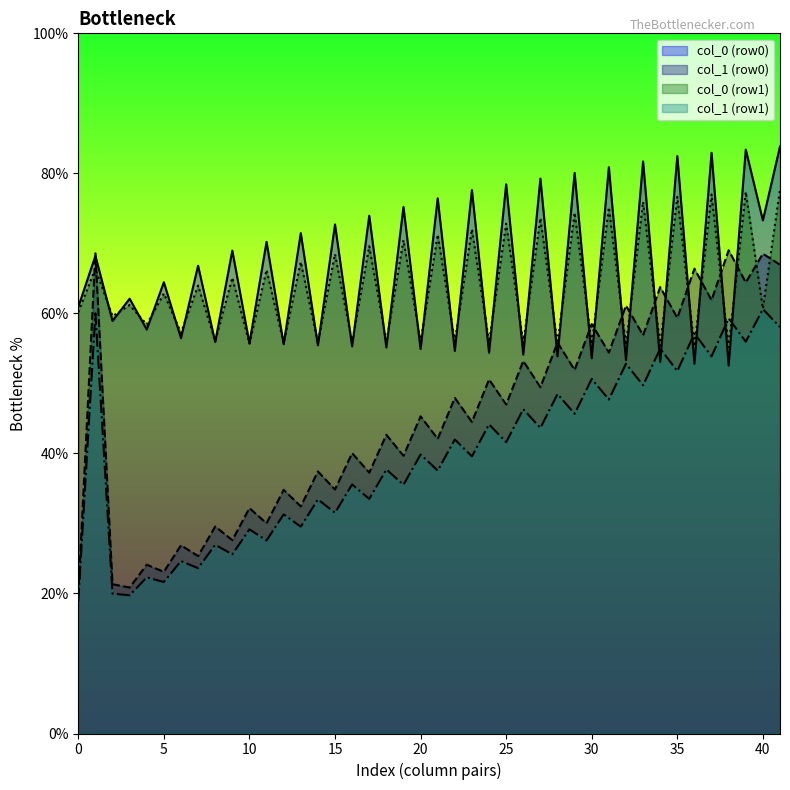

What is the maximum value for col_0 (row1)?

77.7